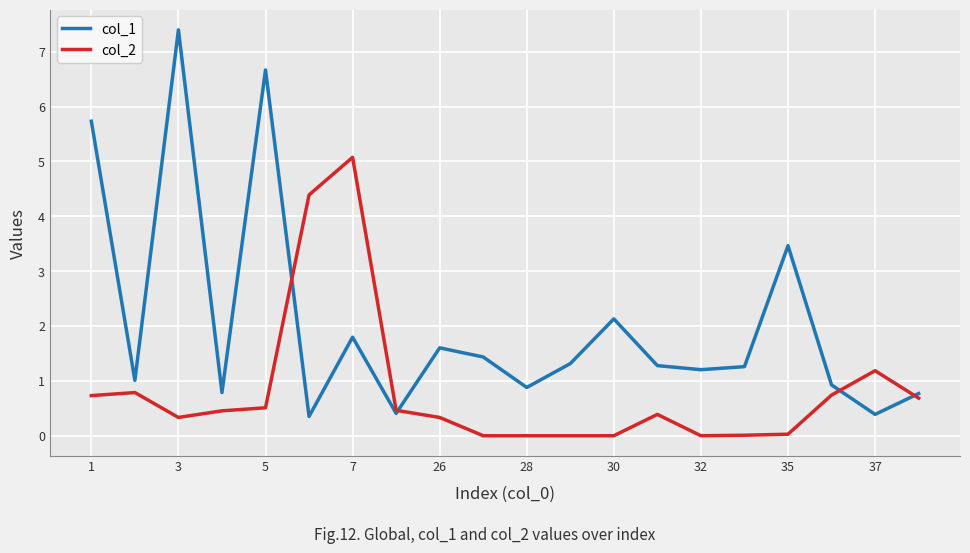

Rank the series by their average value, from highest to lowest.

col_1, col_2